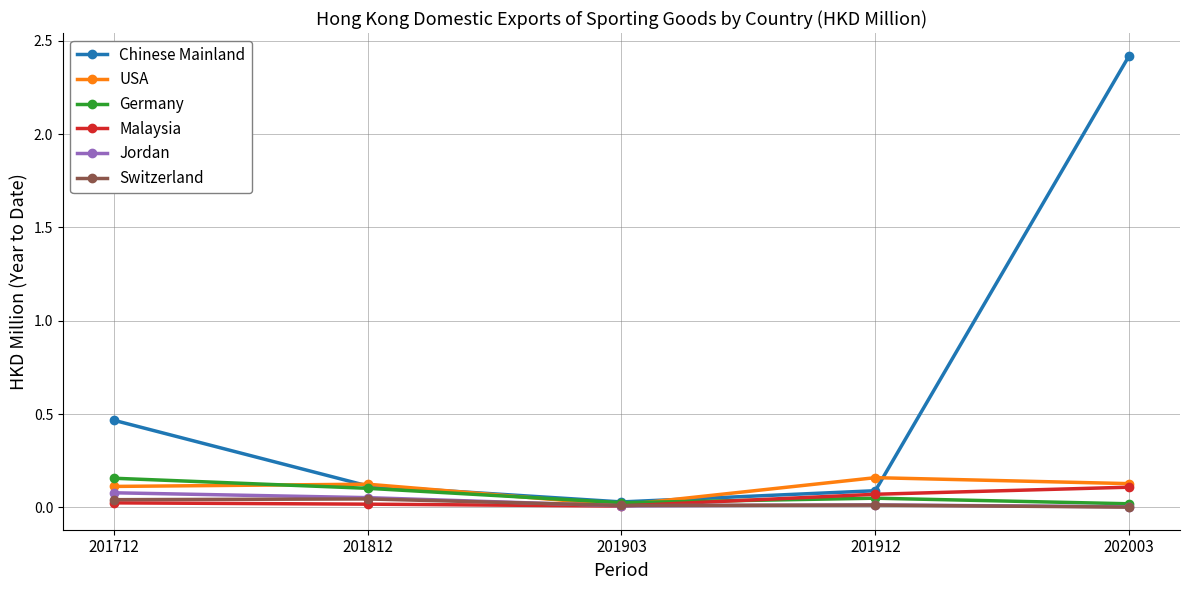

Which category has the highest value across all series?

202003